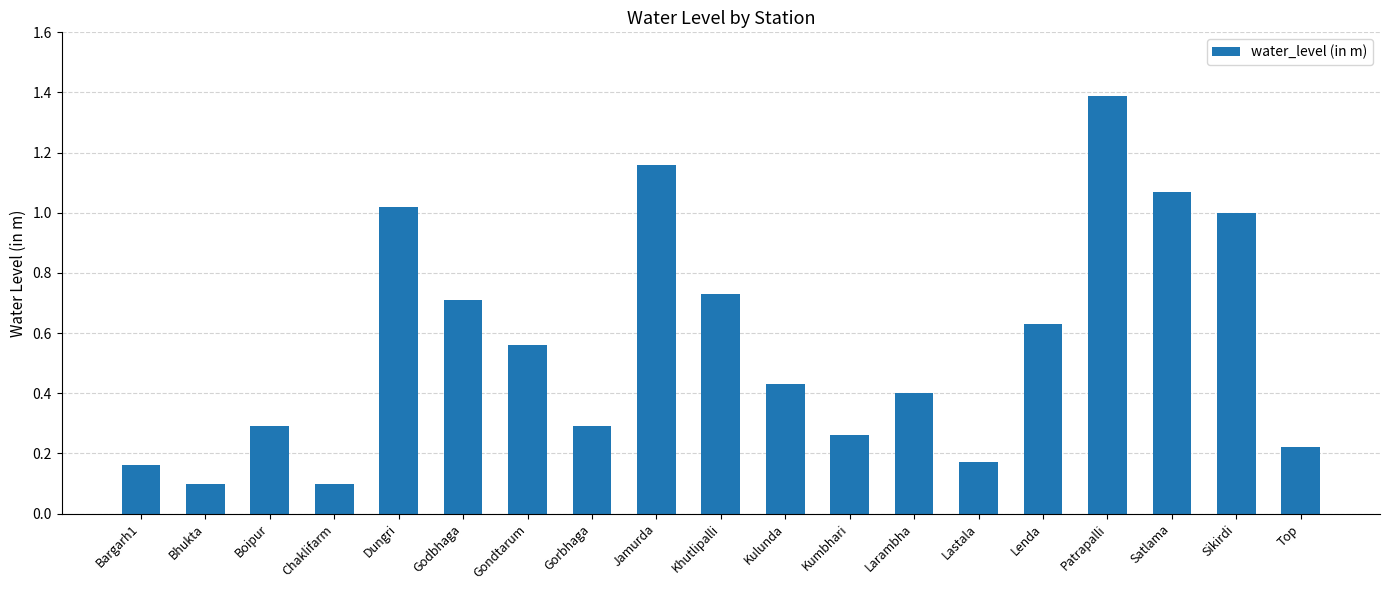

Between Boipur and Jamurda, which is larger?

Jamurda